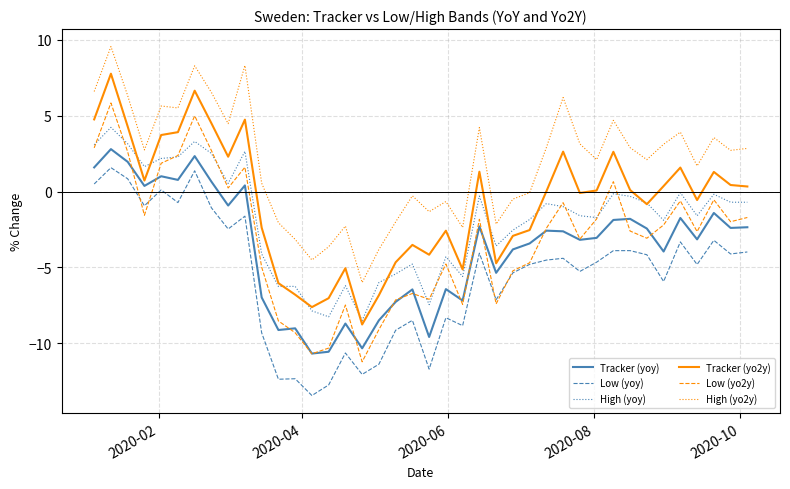

What is the sum of all High (yoy) values?

-75.3